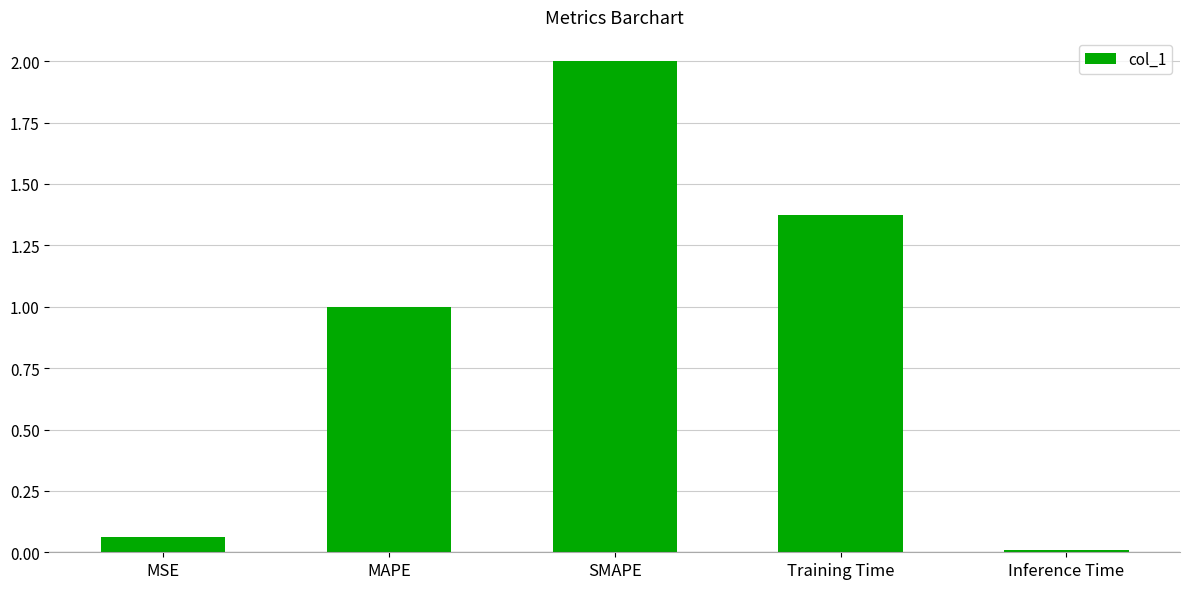

What is the label of the 5th bar from the left?

Inference Time